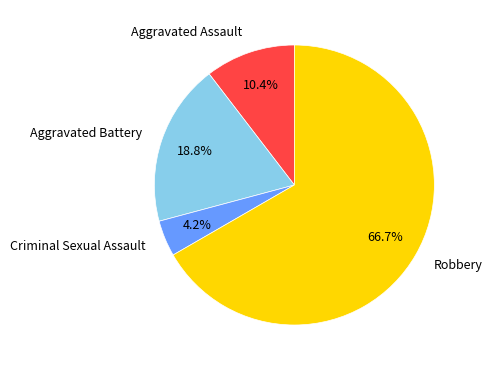

To the nearest percent, what percentage of the pie is Robbery?

67%